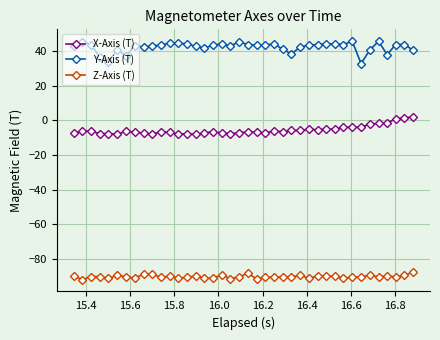

How many positive values does the X-Axis (T) series have?

3